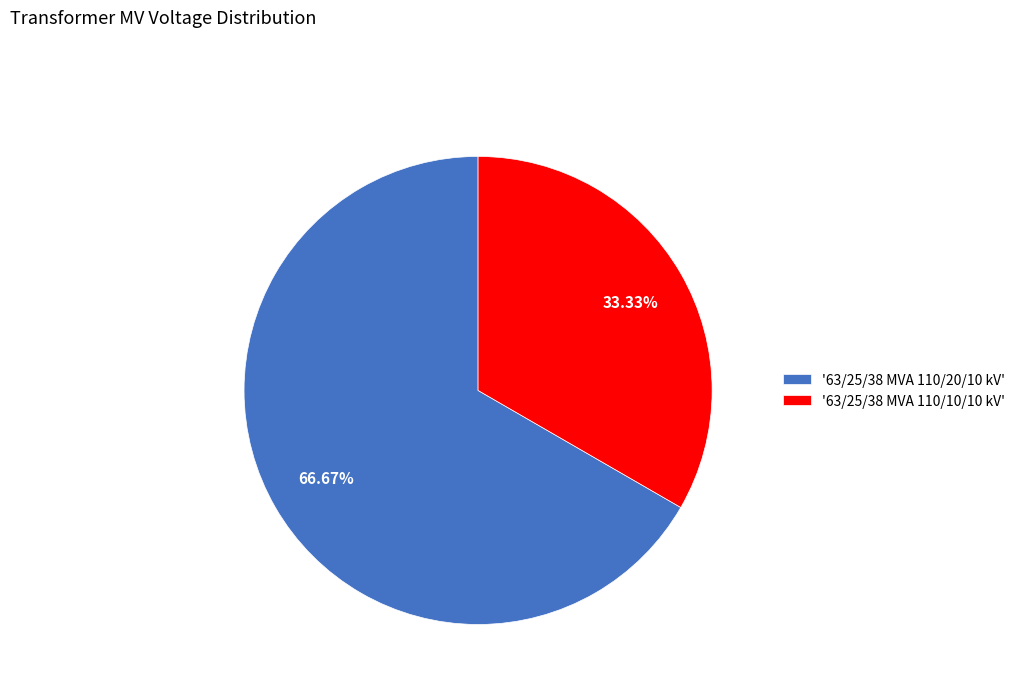

Which has a higher value, '63/25/38 MVA 110/10/10 kV' or '63/25/38 MVA 110/20/10 kV'?

'63/25/38 MVA 110/20/10 kV'